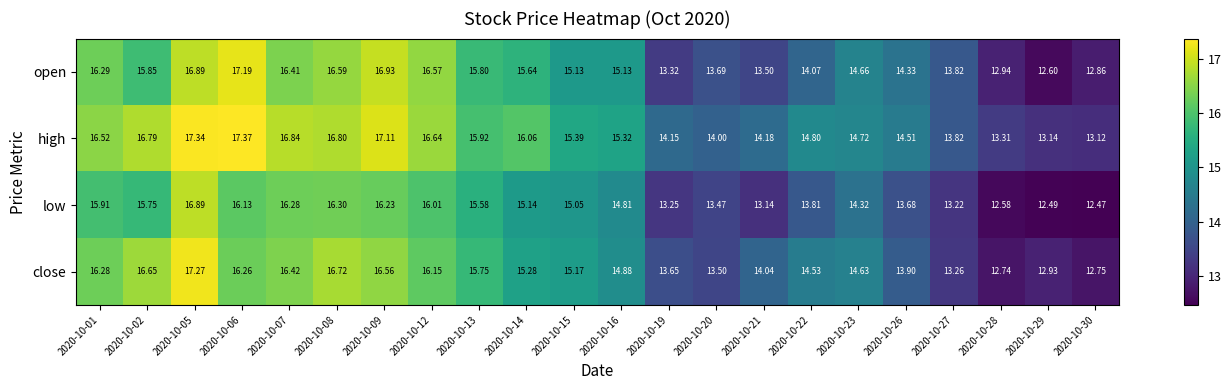

The value of open at 2020-10-19 is 8.6. True or false?

False